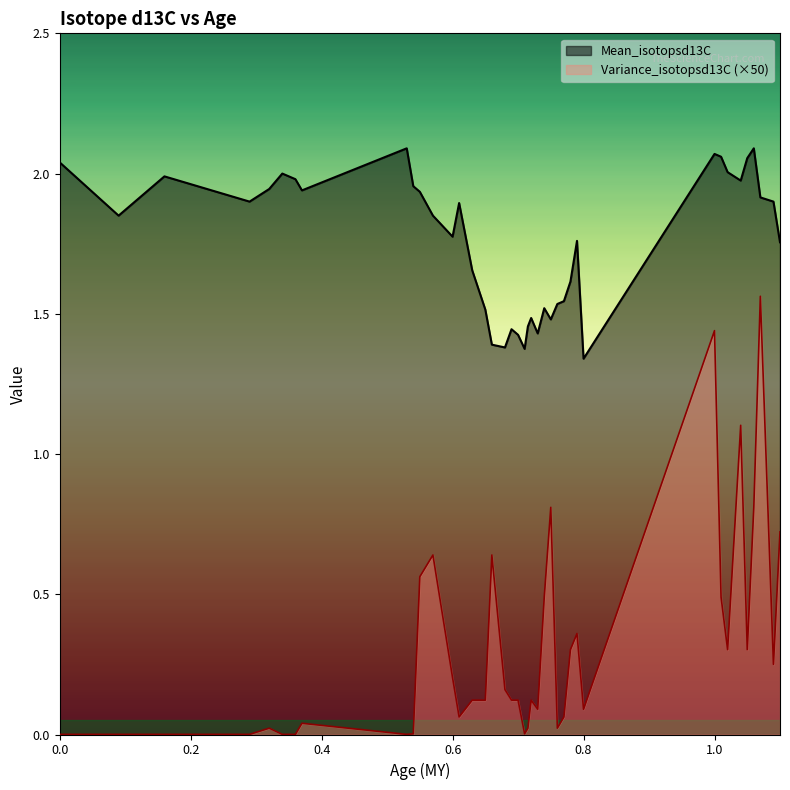

Rank the categories by Mean_isotopsd13C value from highest to lowest.

0.53, 1.06, 1.0, 1.01, 1.05, 0.0, 1.02, 0.34, 0.16, 0.36, 1.04, 0.54, 0.32, 0.37, 0.55, 1.07, 0.29, 1.09, 0.61, 0.09, 0.57, 0.6, 0.79, 1.1, 0.63, 0.78, 0.77, 0.76, 0.74, 0.65, 0.72, 0.75, 0.715, 0.69, 0.73, 0.7, 0.66, 0.68, 0.71, 0.8